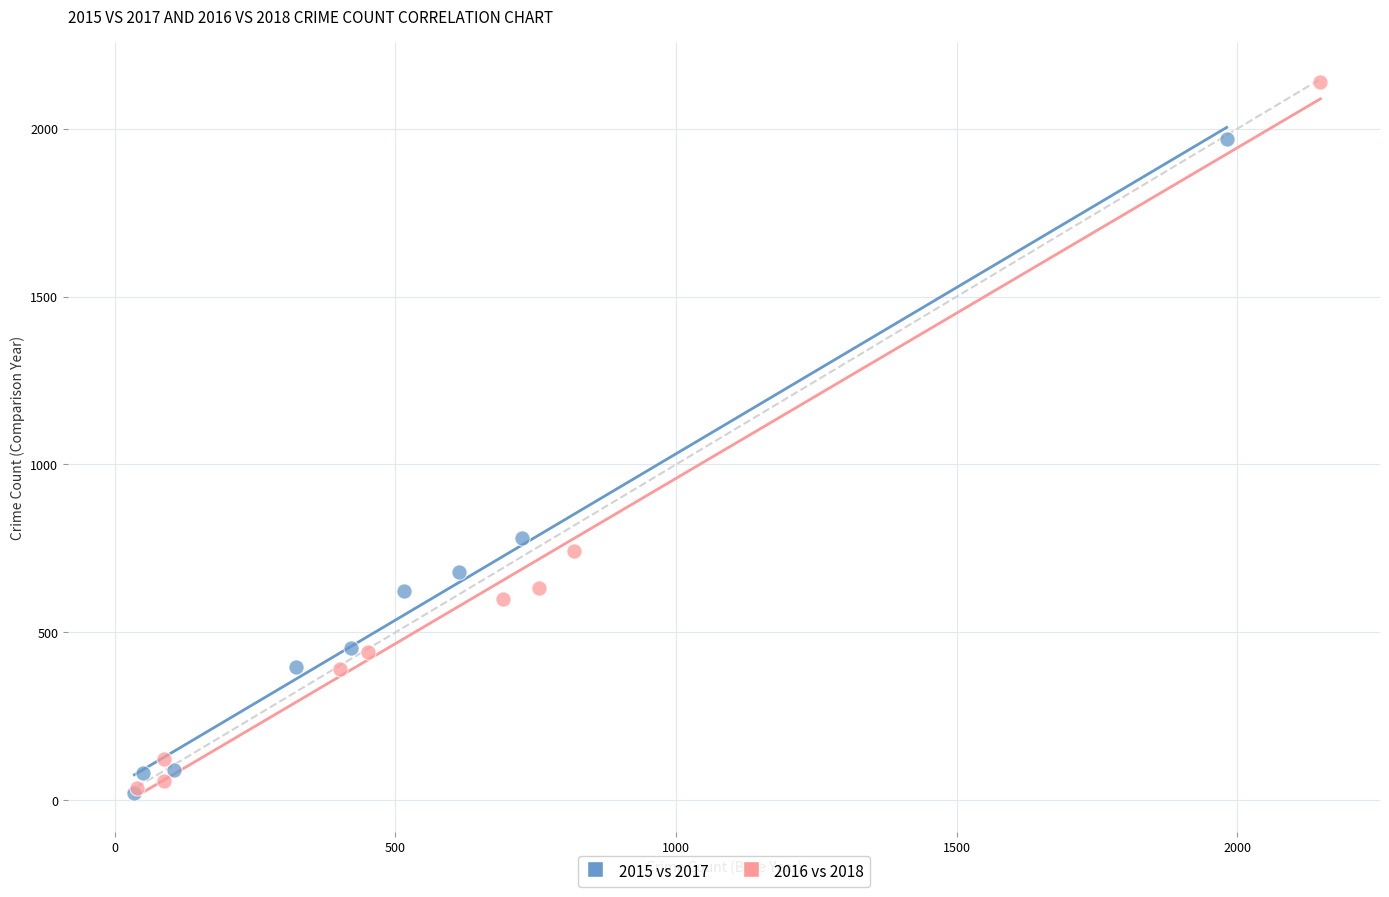

What are all the series names shown in the legend?

2015 vs 2017, 2016 vs 2018